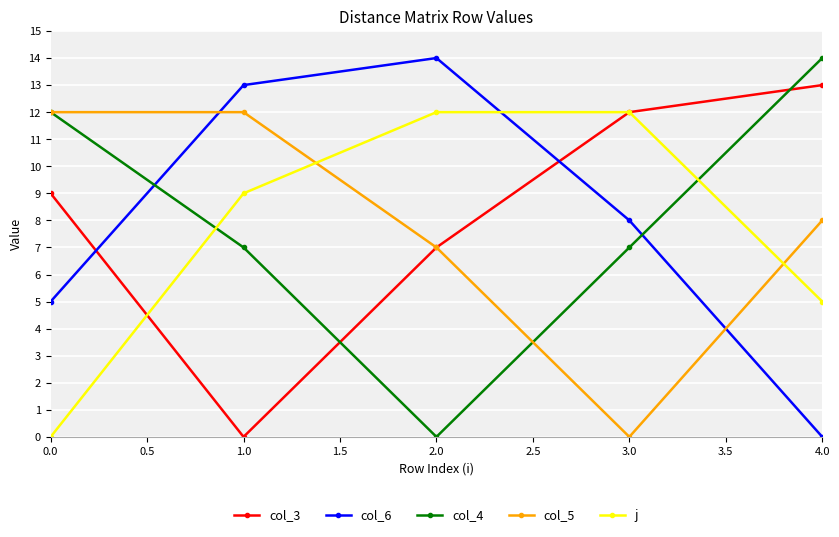

Reading left to right, list all the values displayed in this chart.

col_3: 9	0	7	12	13
col_6: 5	13	14	8	0
col_4: 12	7	0	7	14
col_5: 12	12	7	0	8
j: 0	9	12	12	5